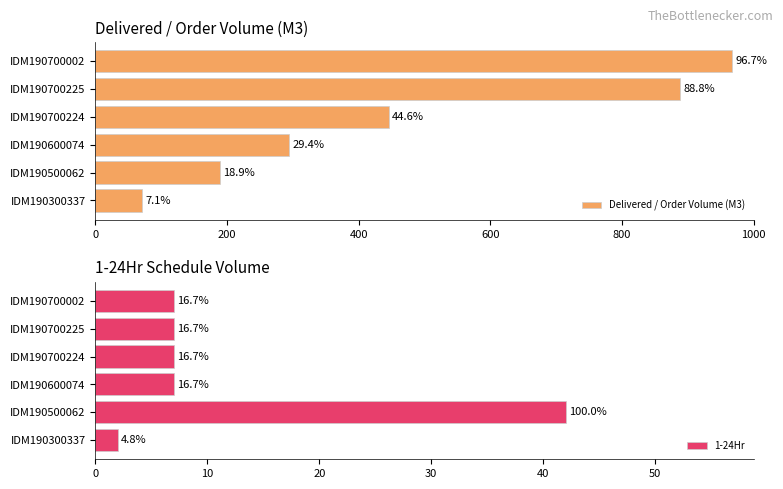

True or false: Delivered / Order Volume (M3) has a value of 249.4 at IDM190500062.

False